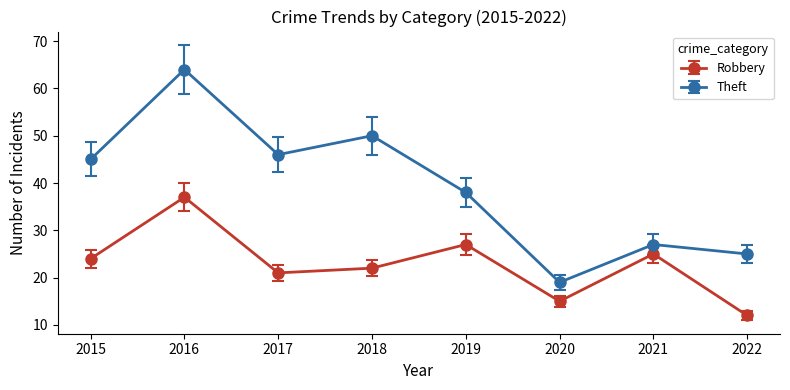

Rank the categories by Theft value from lowest to highest.

2020, 2022, 2021, 2019, 2015, 2017, 2018, 2016